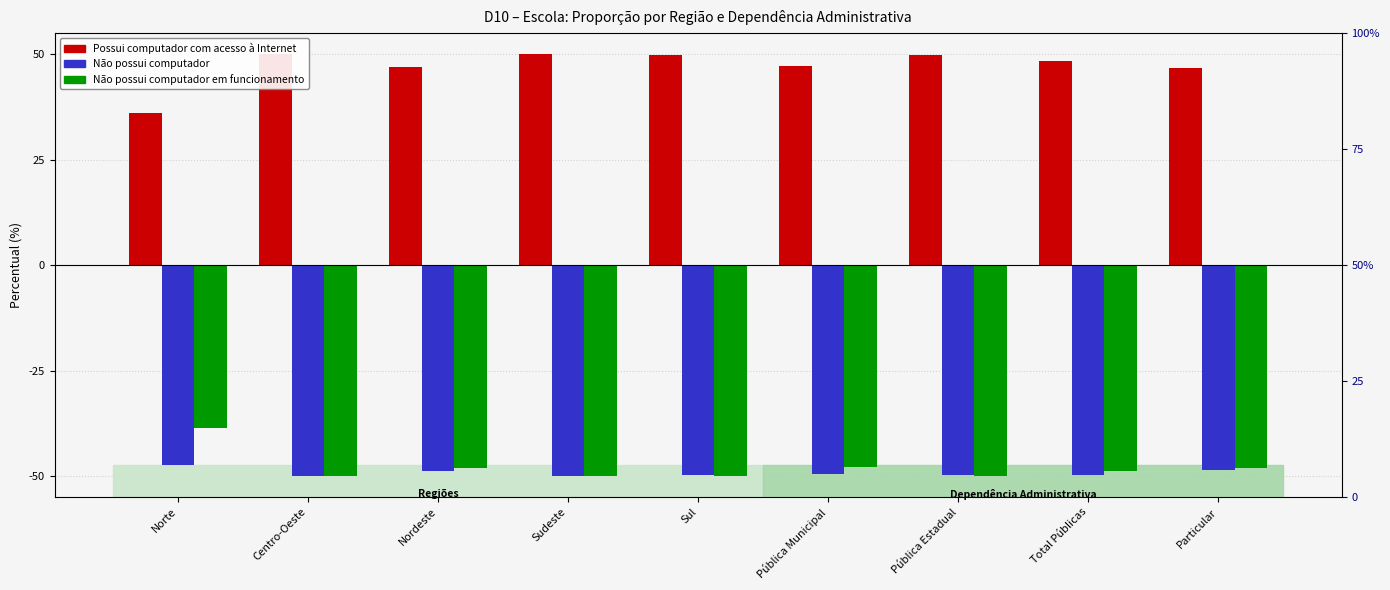

Reading left to right, transcribe all the data shown in this chart.

Possui computador com acesso à Internet: Norte=36.2	Centro-Oeste=50.0	Nordeste=46.9	Sudeste=50.0	Sul=49.8	Pública Municipal=47.3	Pública Estadual=49.8	Total Públicas=48.4	Particular=46.7
Não possui computador: Norte=-47.5	Centro-Oeste=-50.0	Nordeste=-48.7	Sudeste=-50.0	Sul=-49.8	Pública Municipal=-49.5	Pública Estadual=-49.8	Total Públicas=-49.7	Particular=-48.6
Não possui computador em funcionamento: Norte=-38.7	Centro-Oeste=-50.0	Nordeste=-48.2	Sudeste=-50.0	Sul=-50.0	Pública Municipal=-47.8	Pública Estadual=-50.0	Total Públicas=-48.7	Particular=-48.0